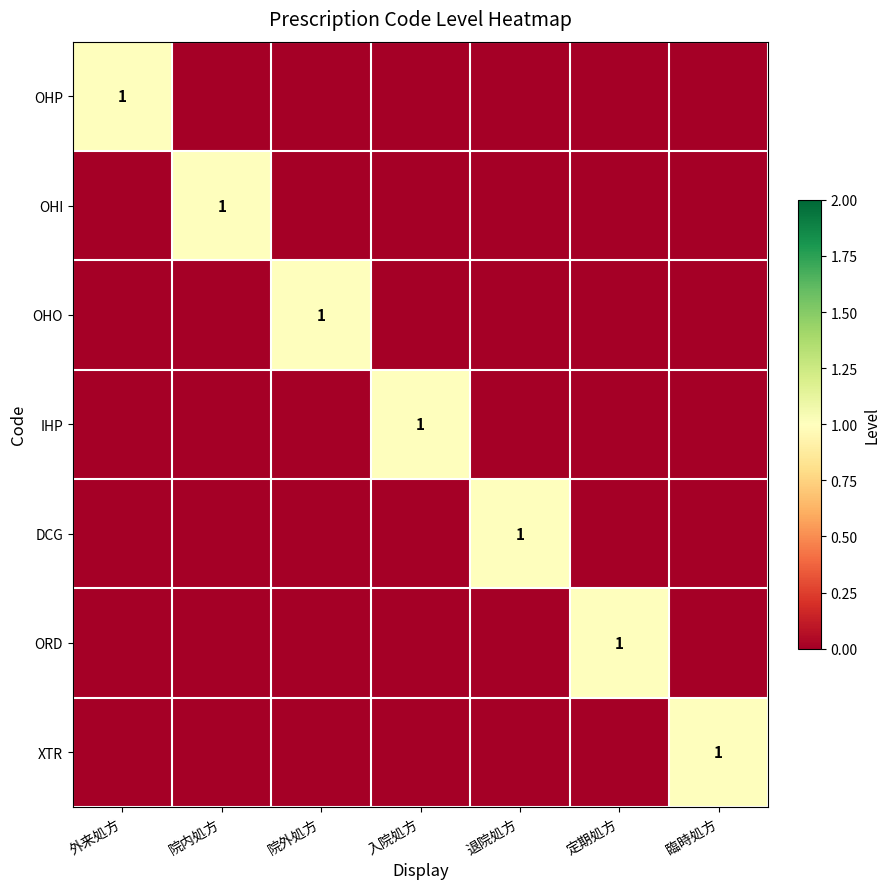

Count the IHP values in the range 0 to 1.

7